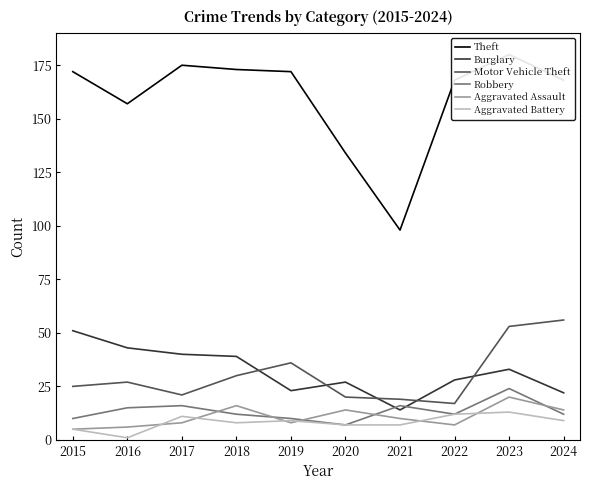

Which series changed the most between 2020 and 2023?

Theft